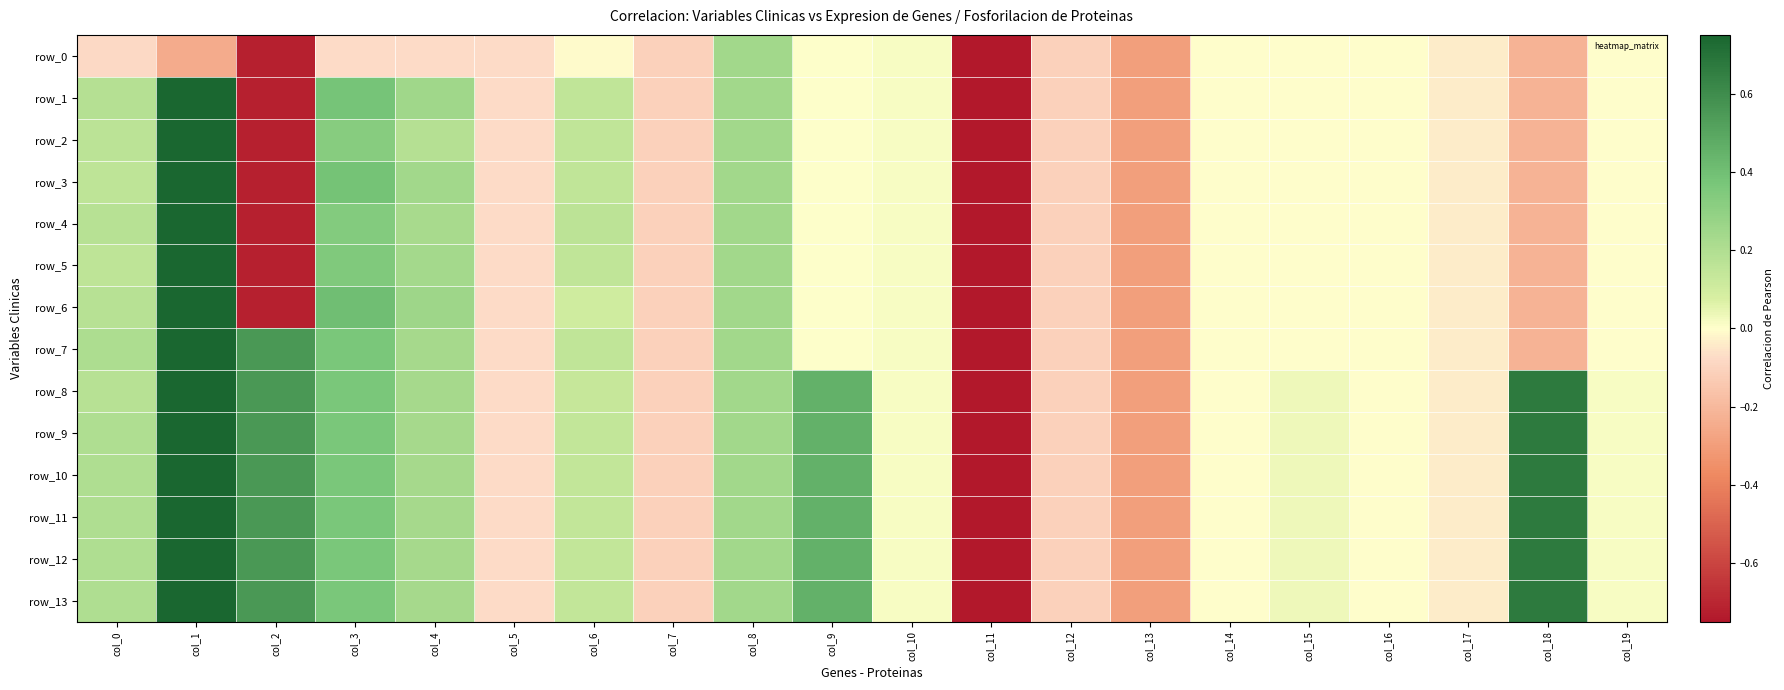

How many values in the row_9 series exceed 0?

12